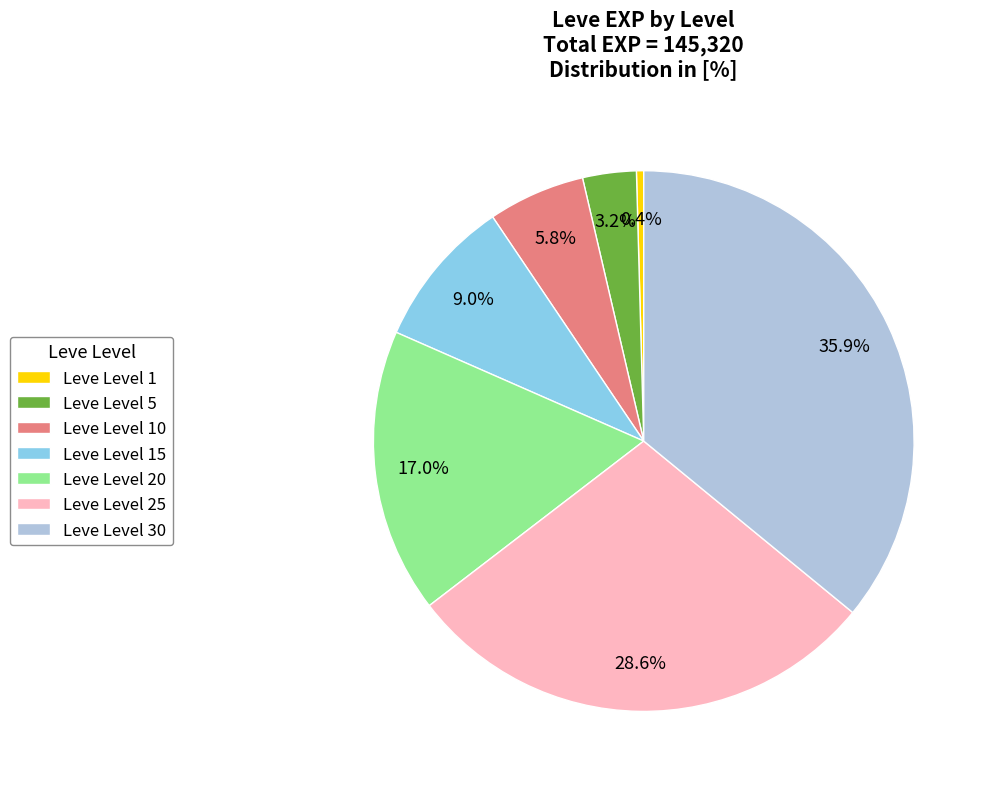

Which has a higher value, Leve Level 15 or Leve Level 1?

Leve Level 15